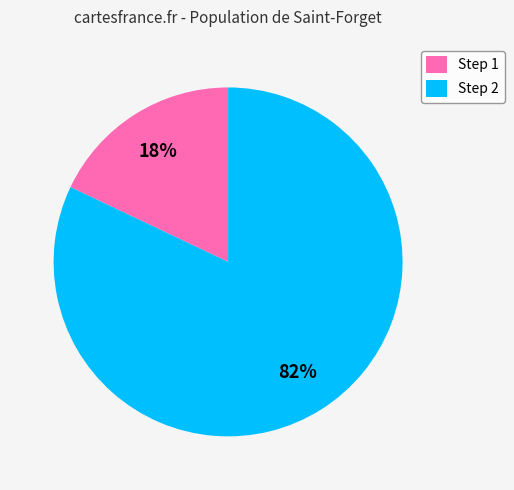

Between Step 2 and Step 1, which is larger?

Step 2